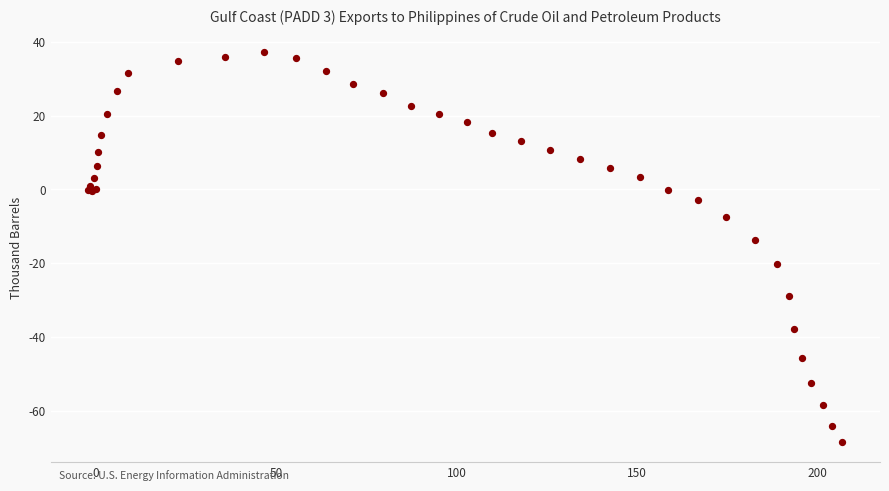

What Y value in the scatter plot is closest to -15?

-13.8